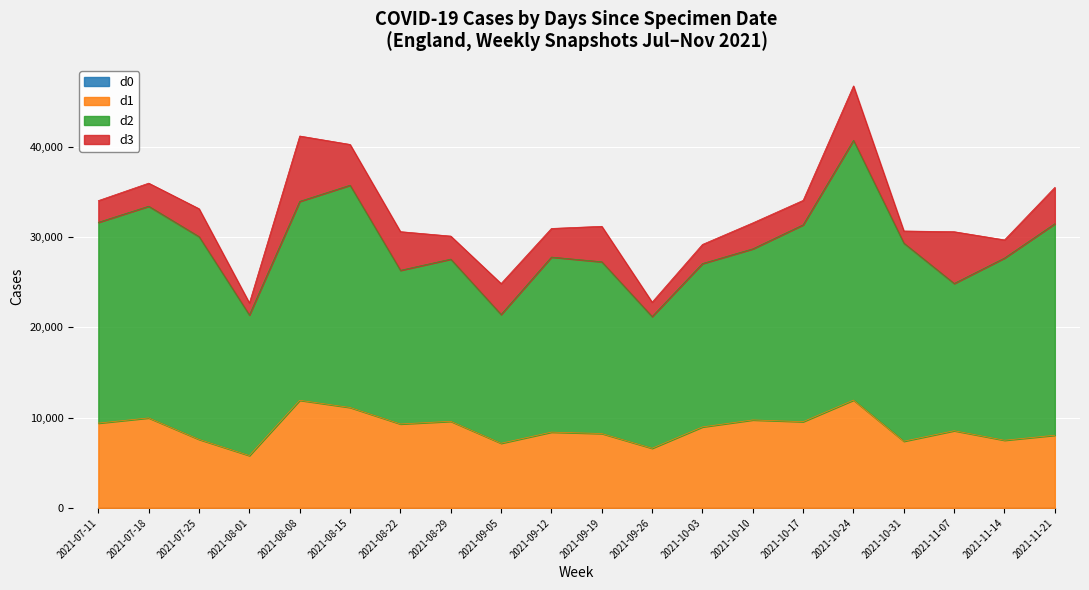

What are all the series names shown in the legend?

d0, d1, d2, d3